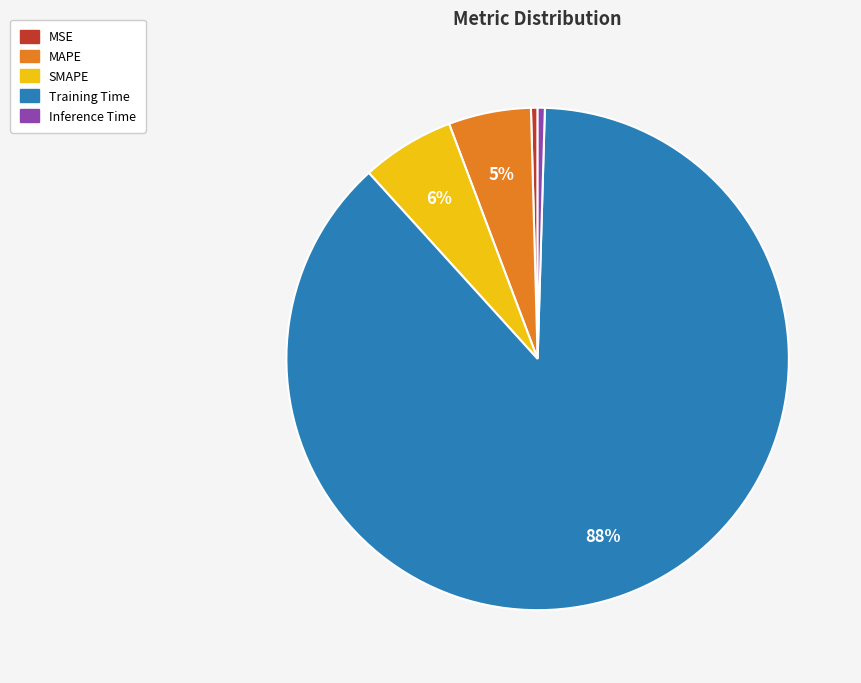

To the nearest percent, what is the average slice percentage?

20%